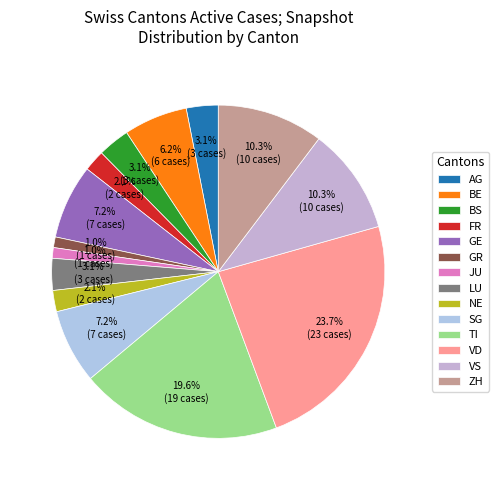

Count the number of slices in the pie.

14